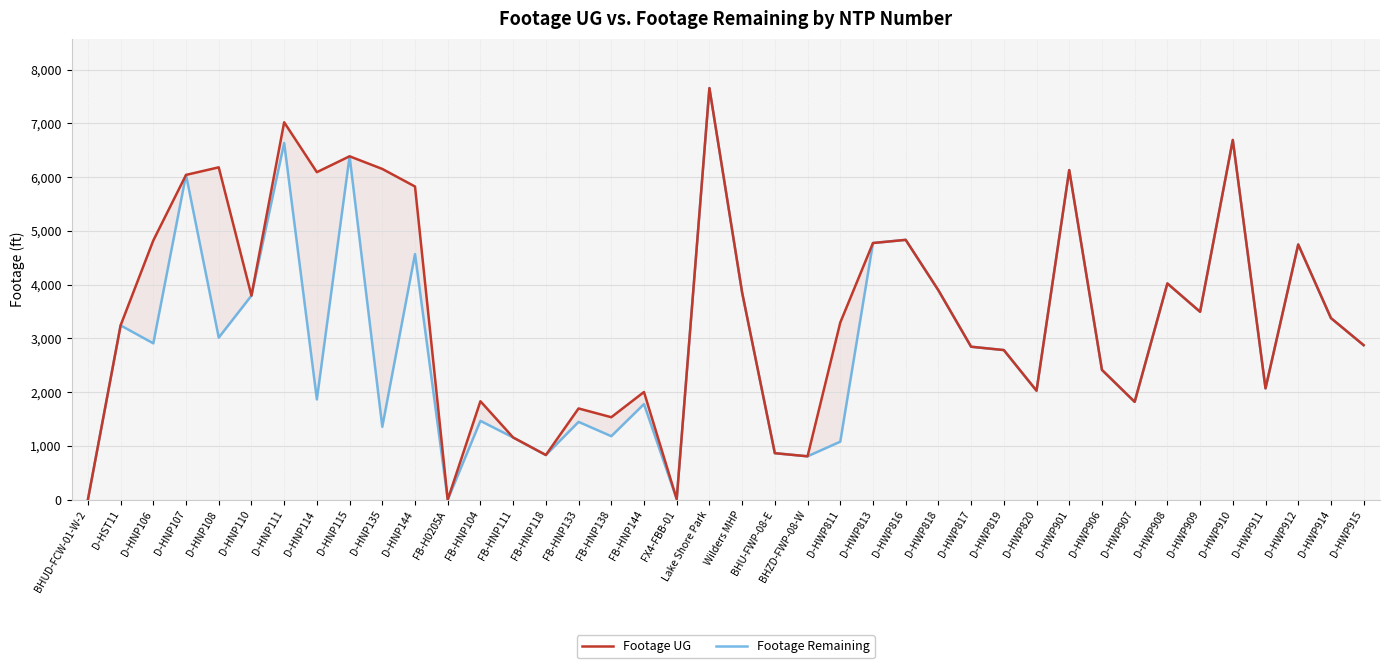

Which series has the largest total across all categories?

Footage UG